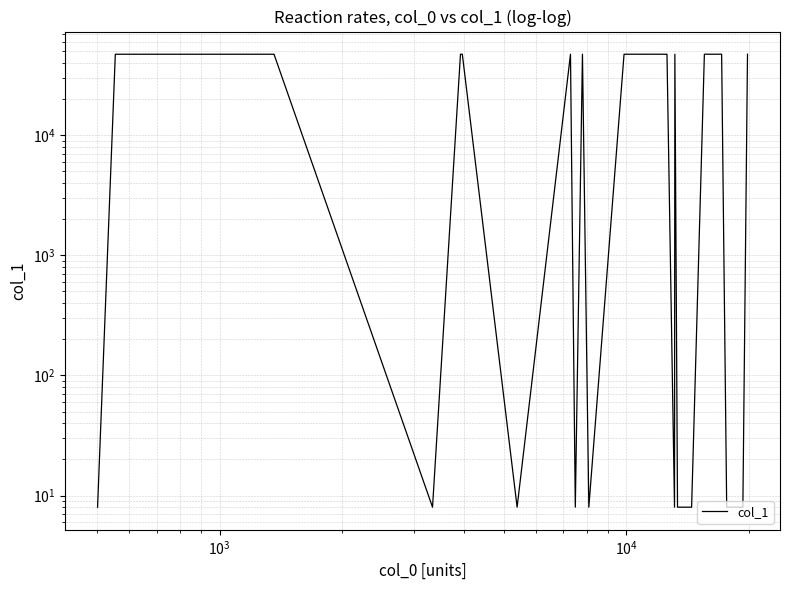

What is the average value?

23623